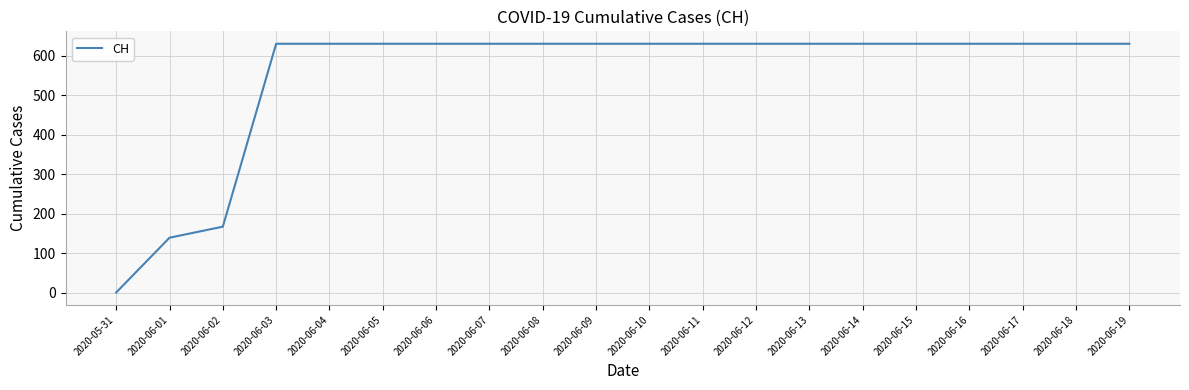

Is it true that the value at 2020-06-16 is 631?

True